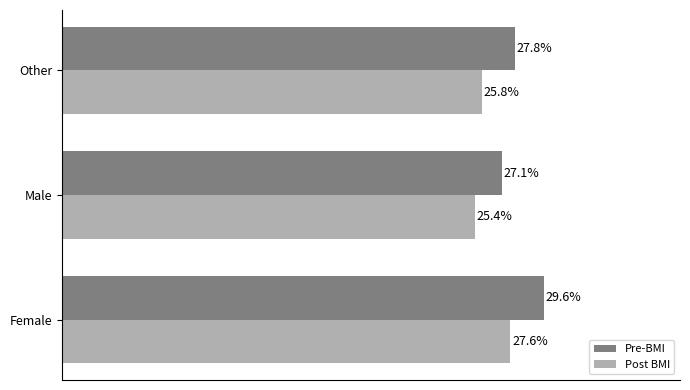

What are all the series names shown in the legend?

Pre-BMI, Post BMI